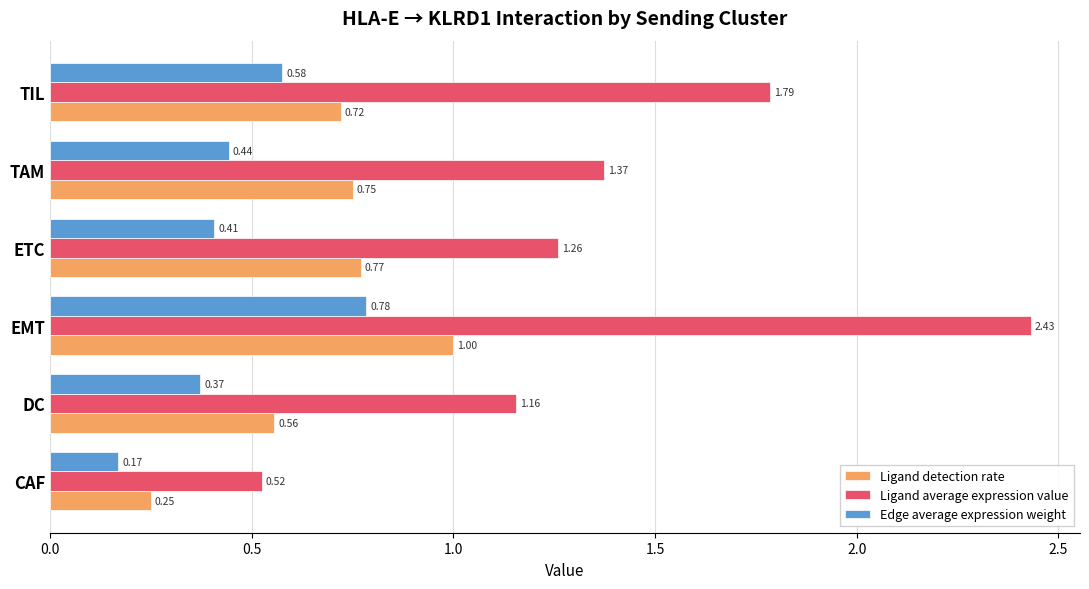

At which category is the sum across all series the highest?

EMT